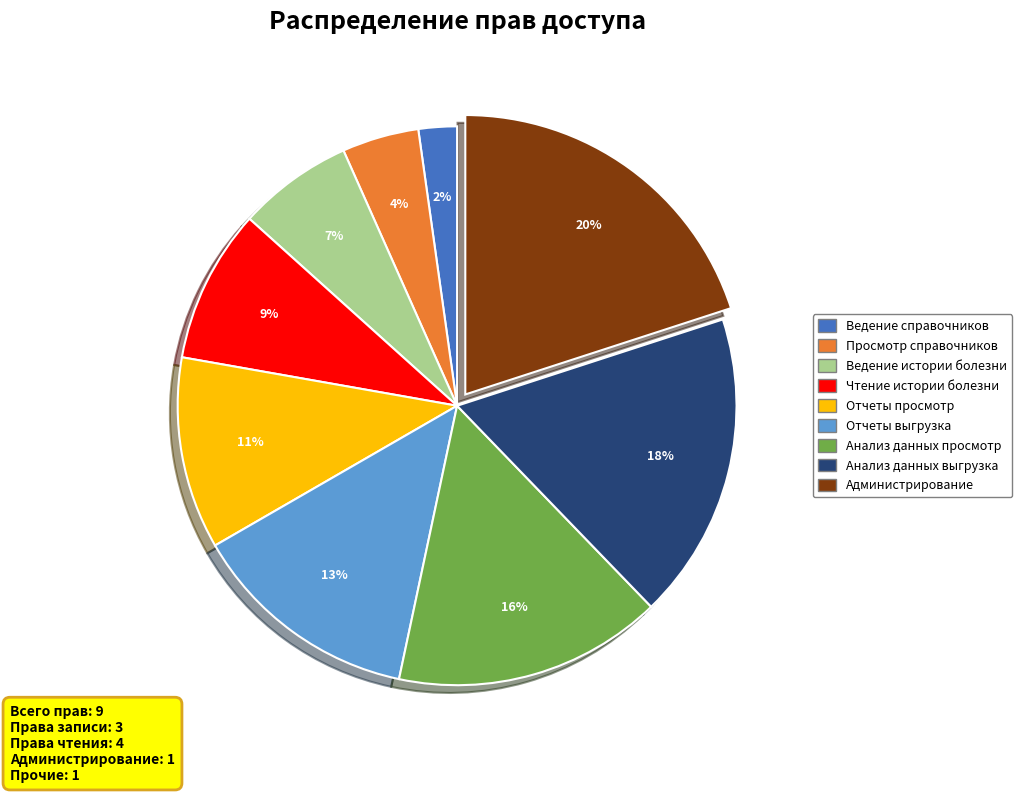

How many slices are in this pie chart?

9